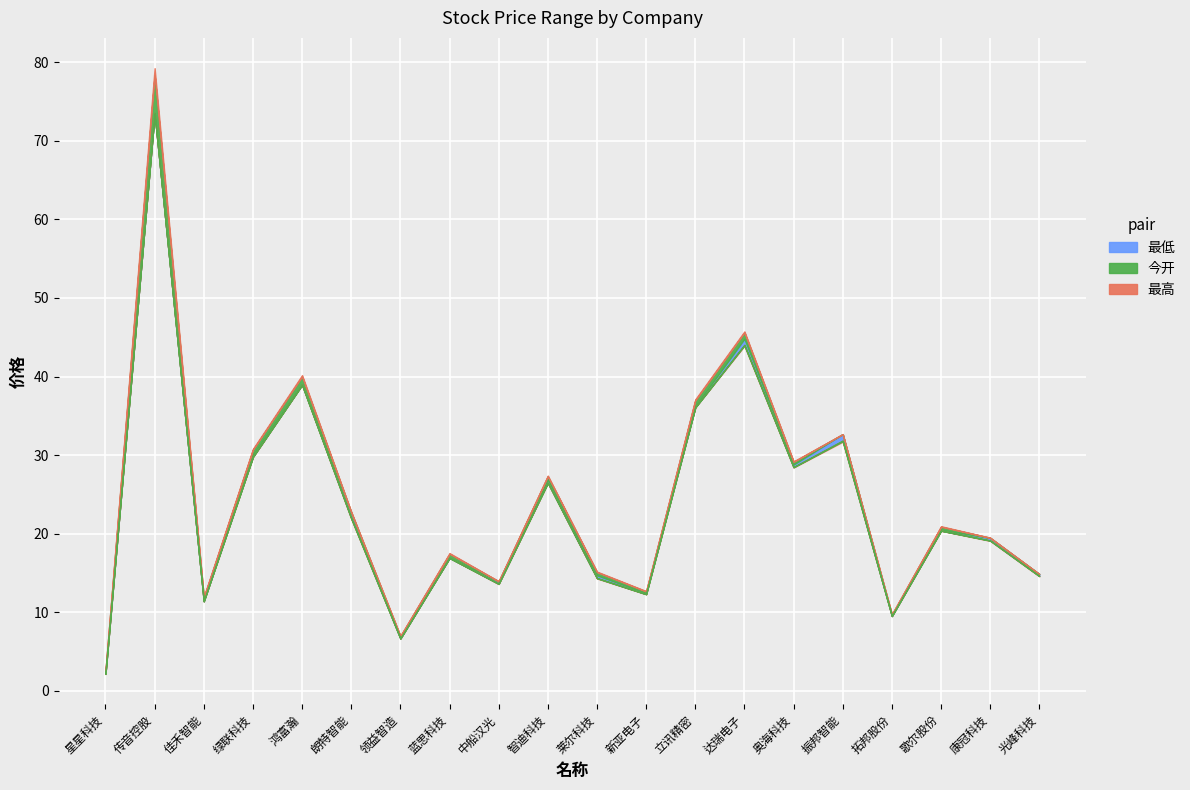

What is the label of the 3rd point from the left?

佳禾智能